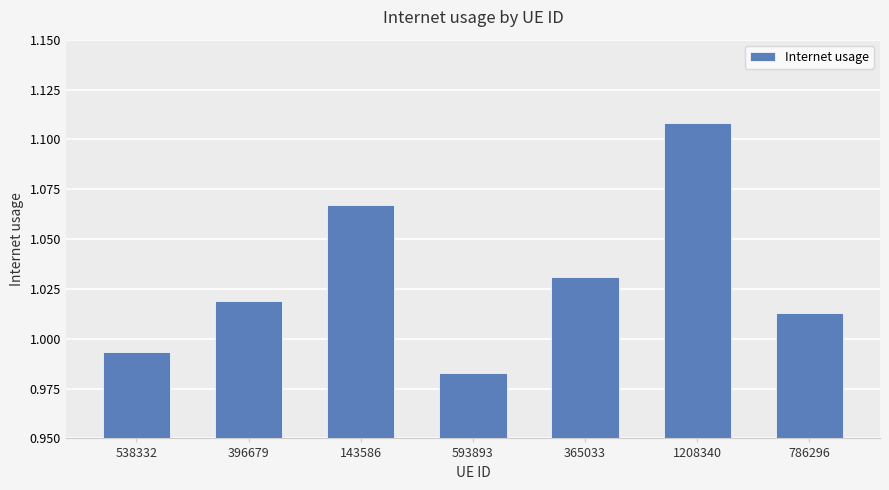

What position from the left is 365033?

5